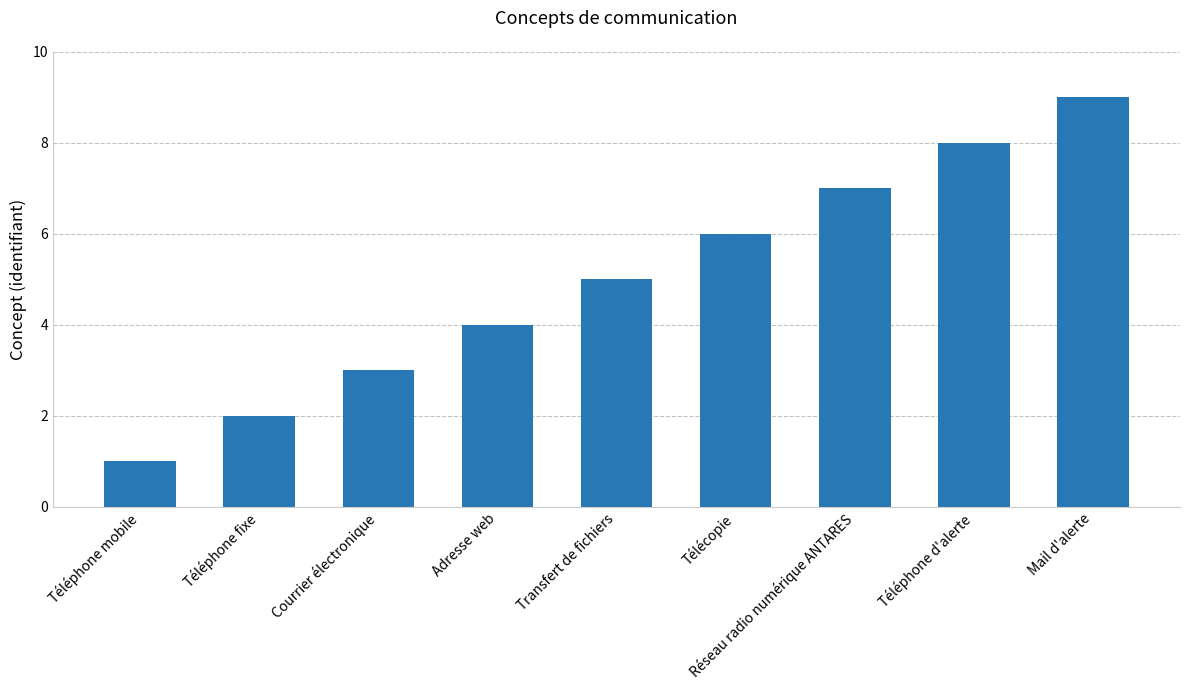

Count the number of categories in the chart.

9